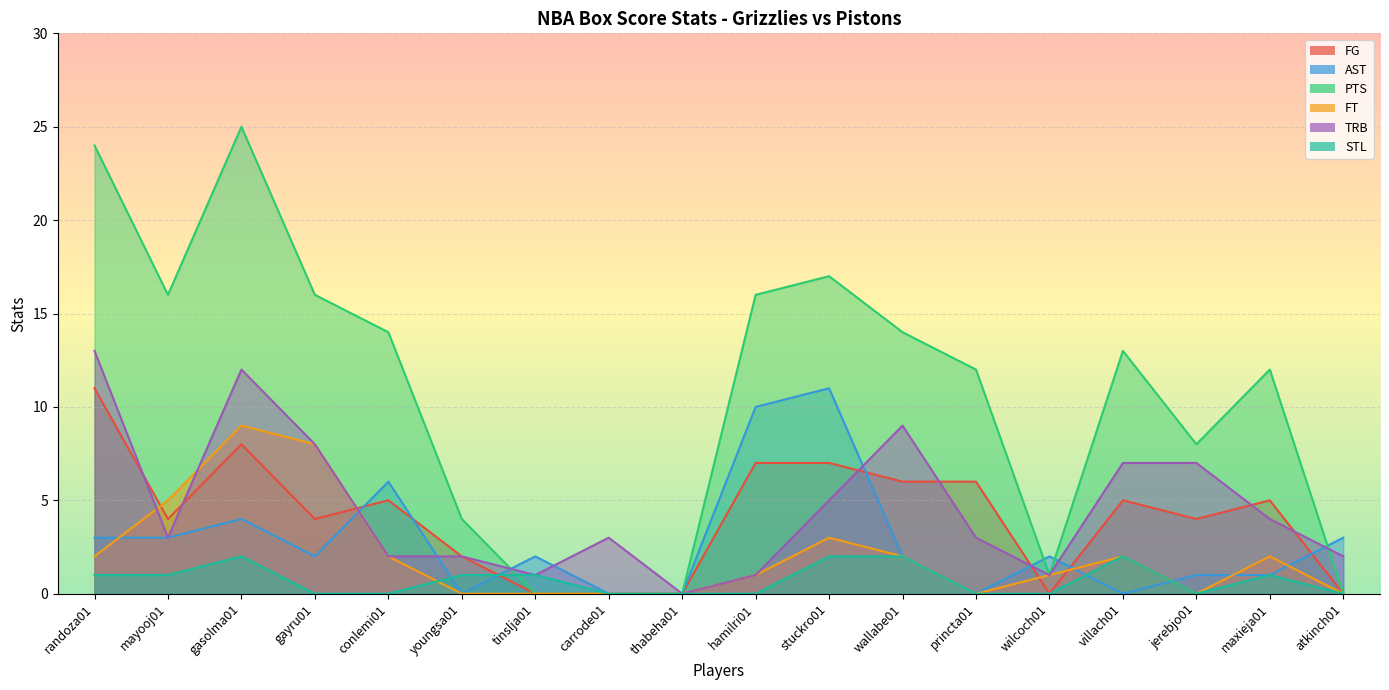

What are all the series names shown in the legend?

FG, AST, PTS, FT, TRB, STL